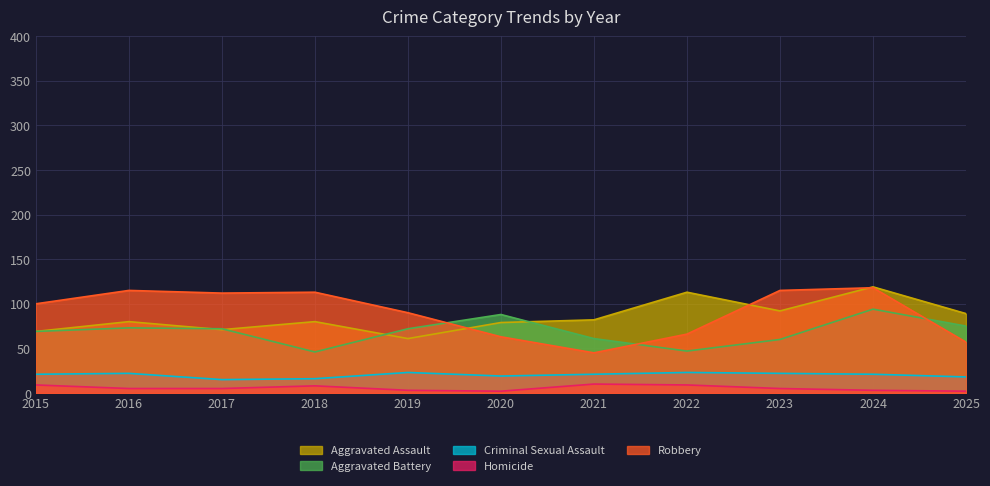

What is the maximum value shown in the chart?

119